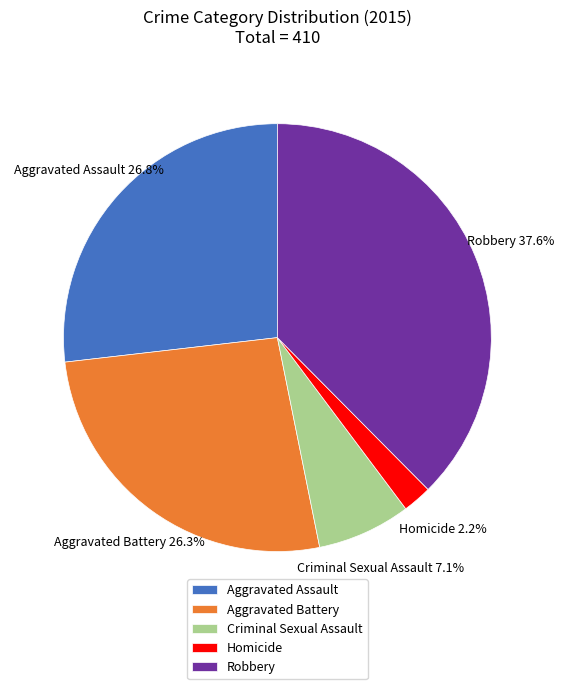

To the nearest percent, what is the combined percentage of Aggravated Assault and Aggravated Battery?

53%